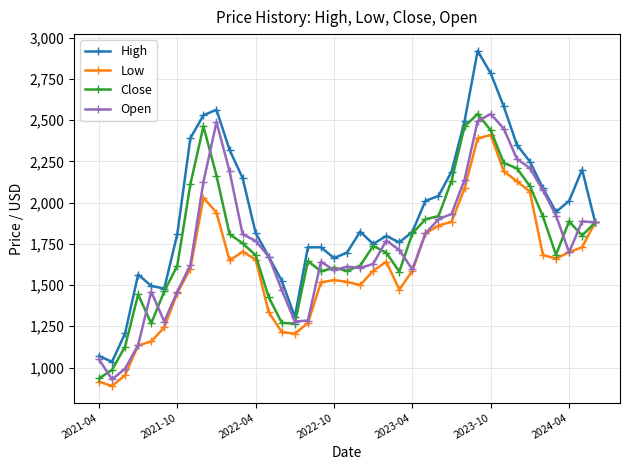

Which series has the largest total across all categories?

High